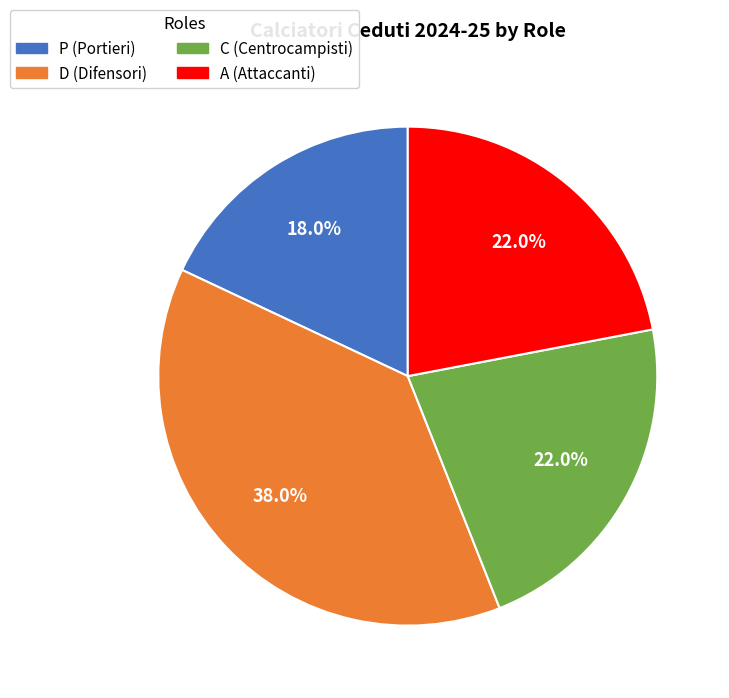

Combined, what portion of the pie is C and A?

44.0%